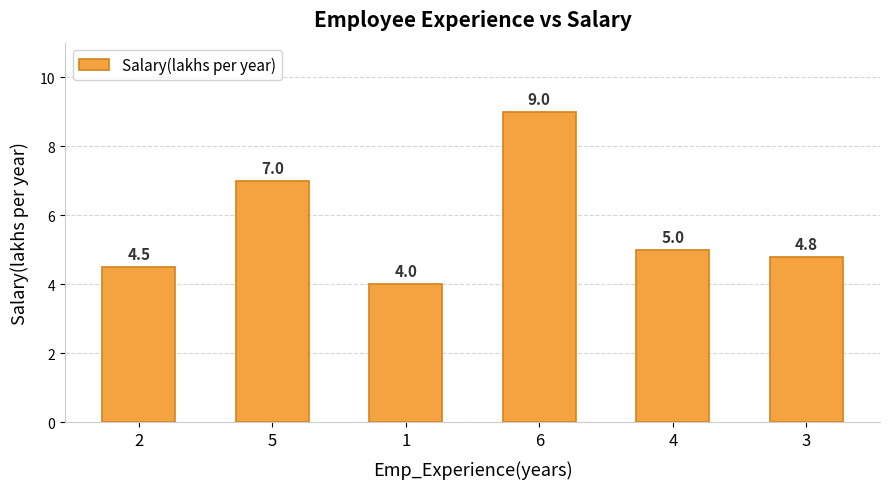

The value at 1 is 1.7. True or false?

False